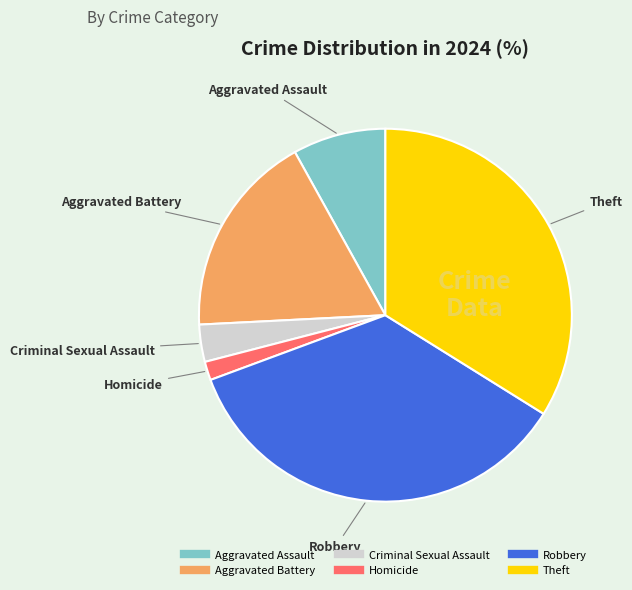

Do Aggravated Battery and Theft together represent more than half of the pie?

Yes